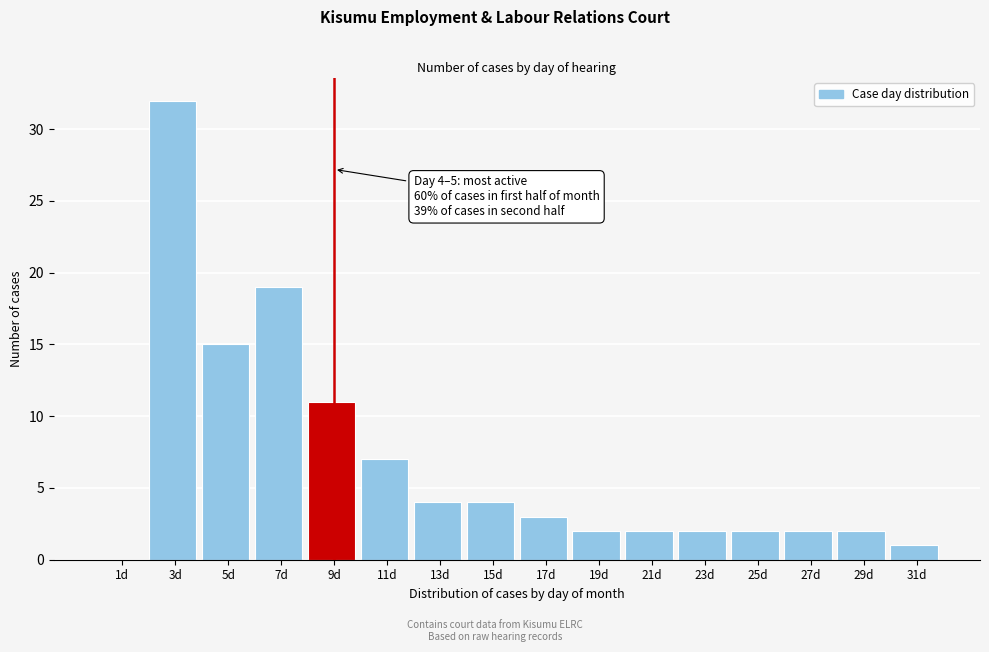

Reading left to right, extract all data points from this chart.

1d=0	3d=32	5d=15	7d=19	9d=11	11d=7	13d=4	15d=4	17d=3	19d=2	21d=2	23d=2	25d=2	27d=2	29d=2	31d=1